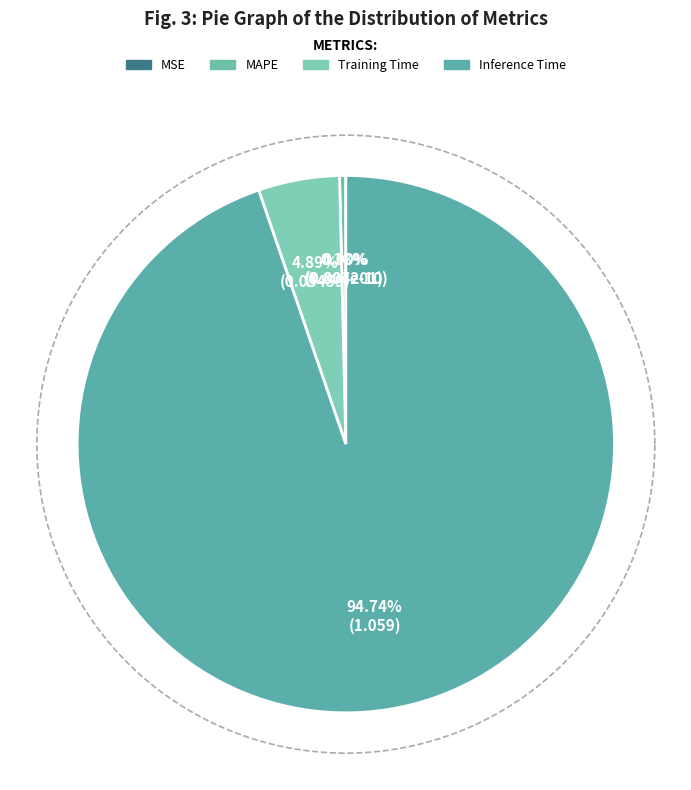

Between MAPE and Training Time, which is larger?

Training Time